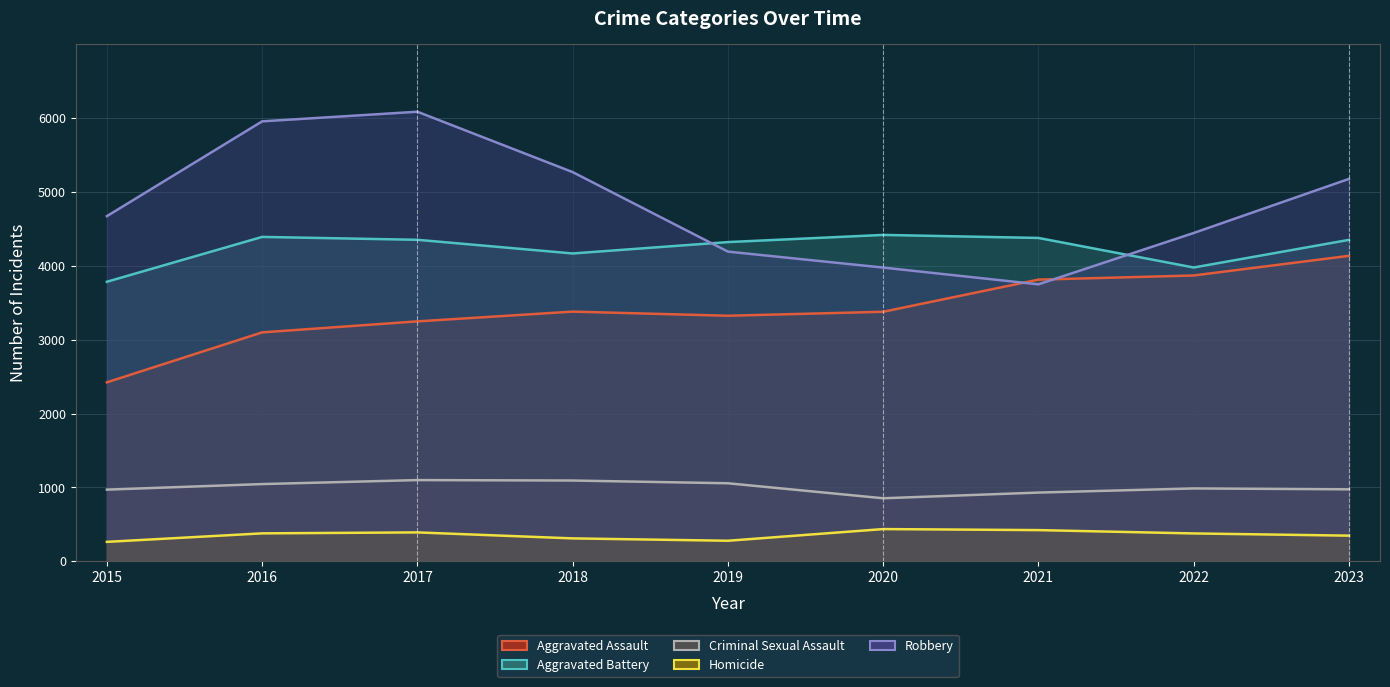

How many interior local valleys does the Criminal Sexual Assault series have?

1